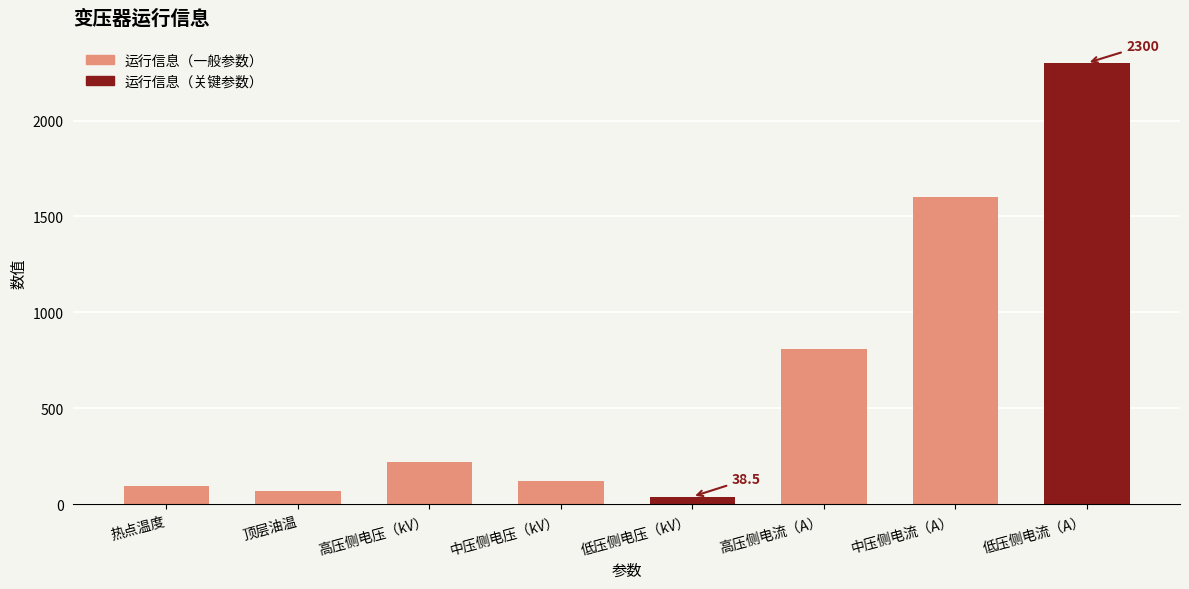

Reading left to right, transcribe all the data shown in this chart.

95.0	70.0	220.0	121.0	38.5	810.0	1600.0	2300.0